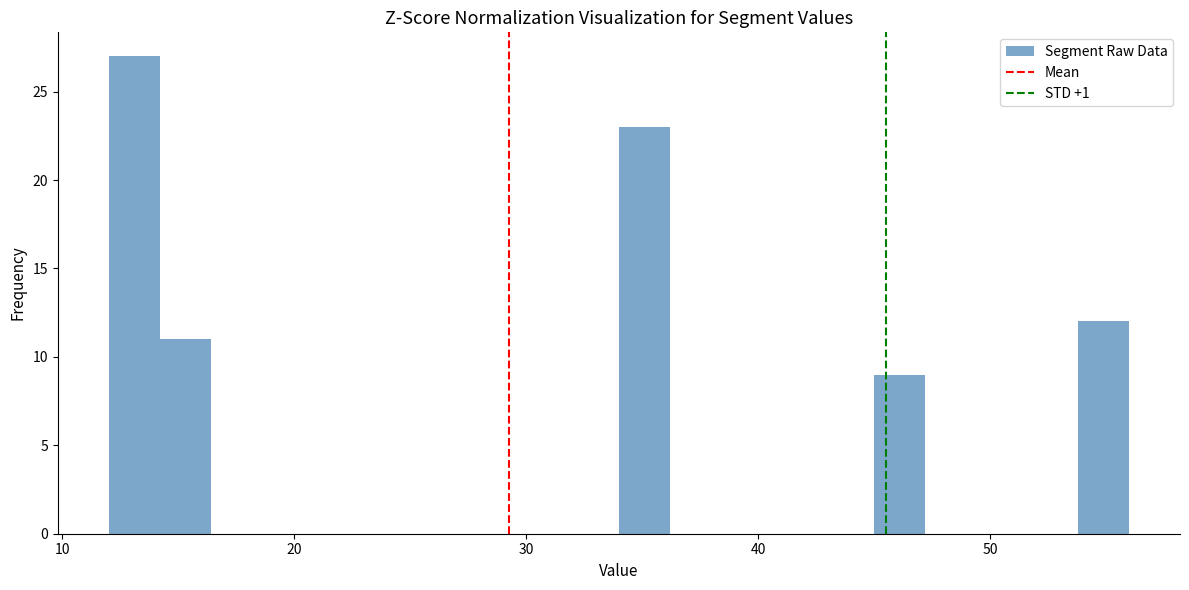

Read against the x-axis, roughly where is the centre of the tallest bar?

13